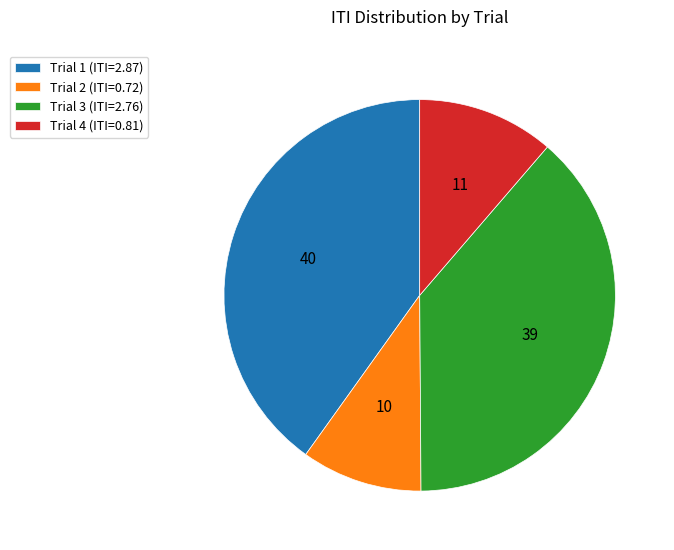

True or false: Trial 3 (ITI=2.76) accounts for 39% of the total.

True